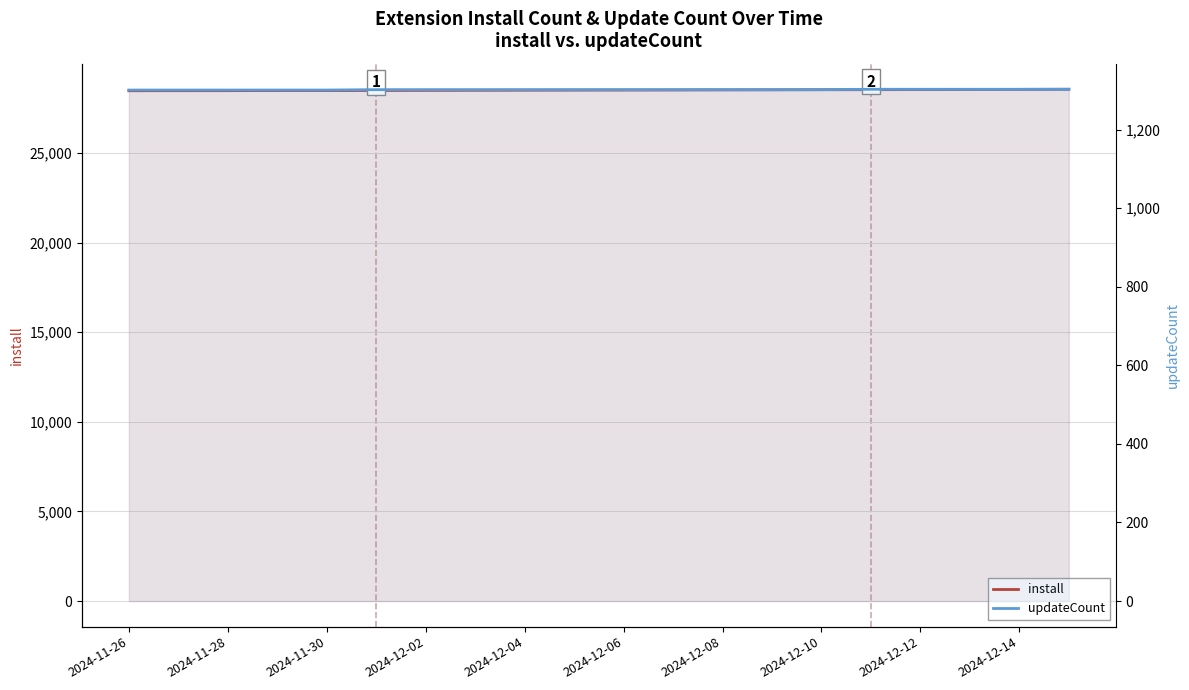

Count the number of data series in this chart.

2